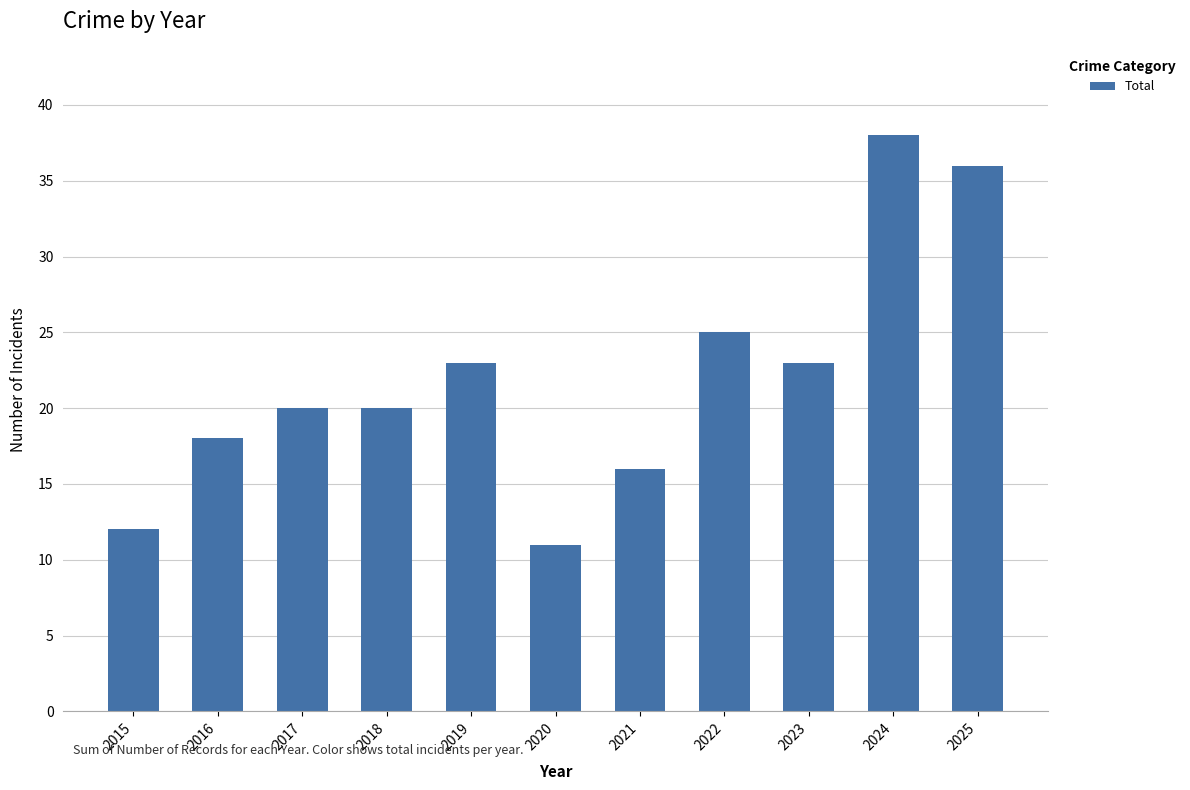

What is the change in value from 2019 to 2022?

+2